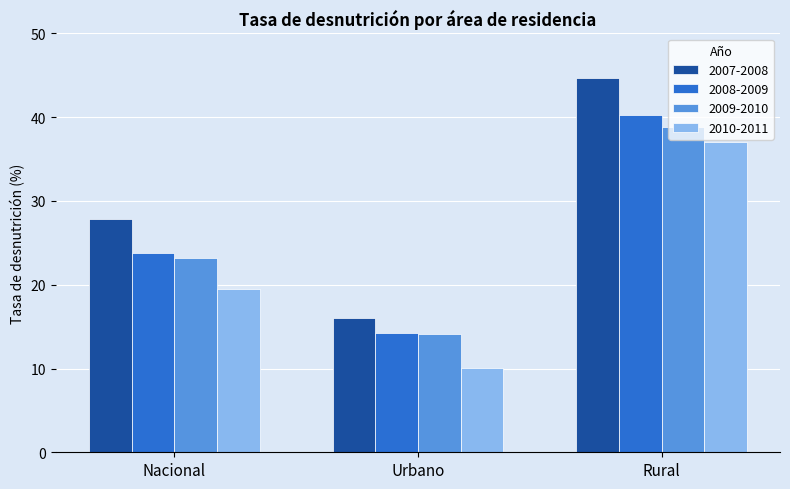

What is the sum of all 2008-2009 values?

78.3